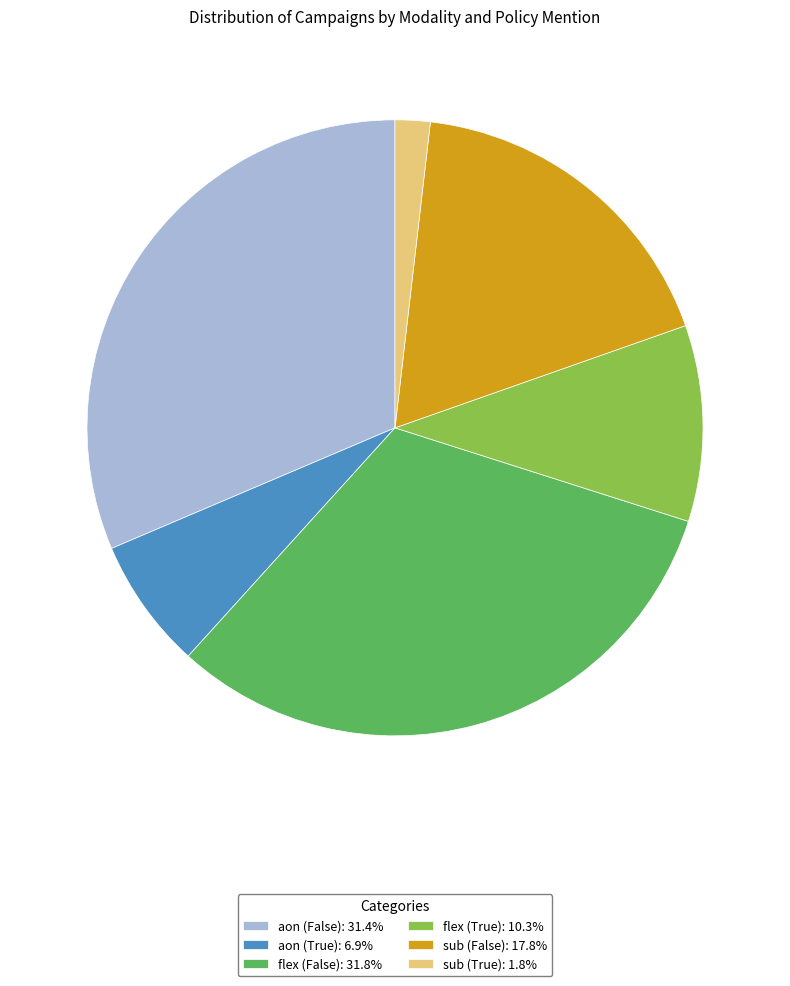

What is the ratio of the value at aon (True): 6.9% to the value at sub (False): 17.8%?

0.4